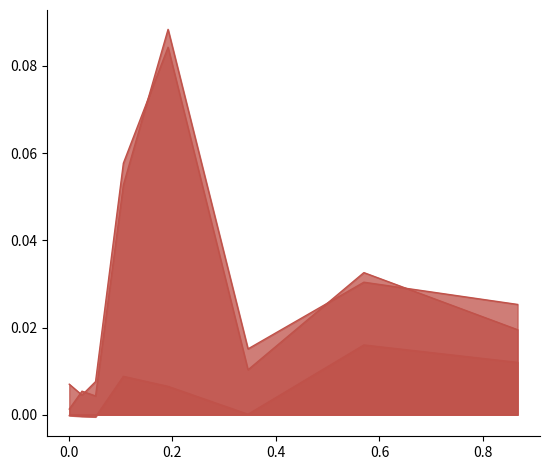

How many data points does each series have?

8